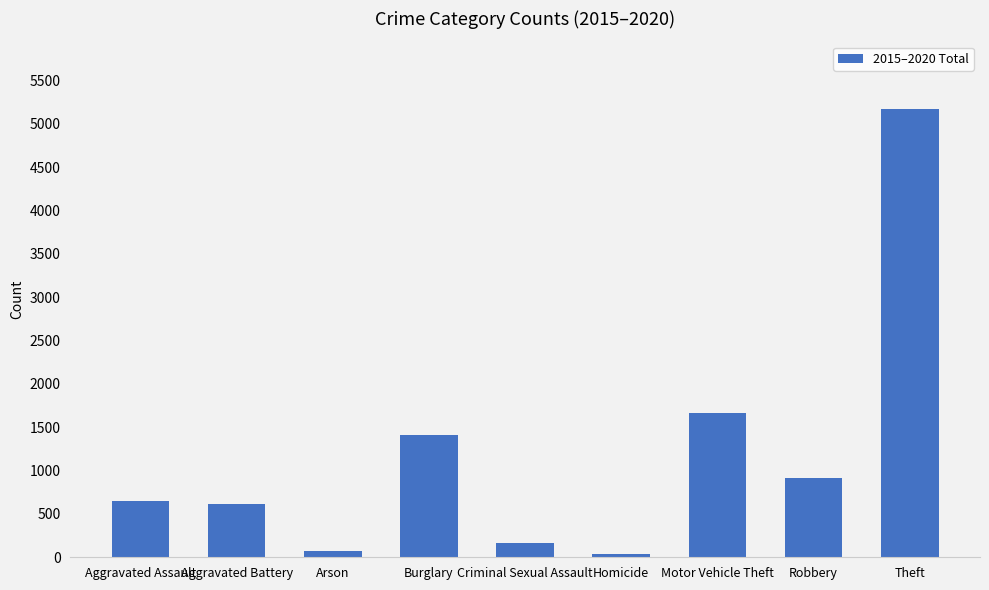

Which label corresponds to the largest value in the chart?

Theft